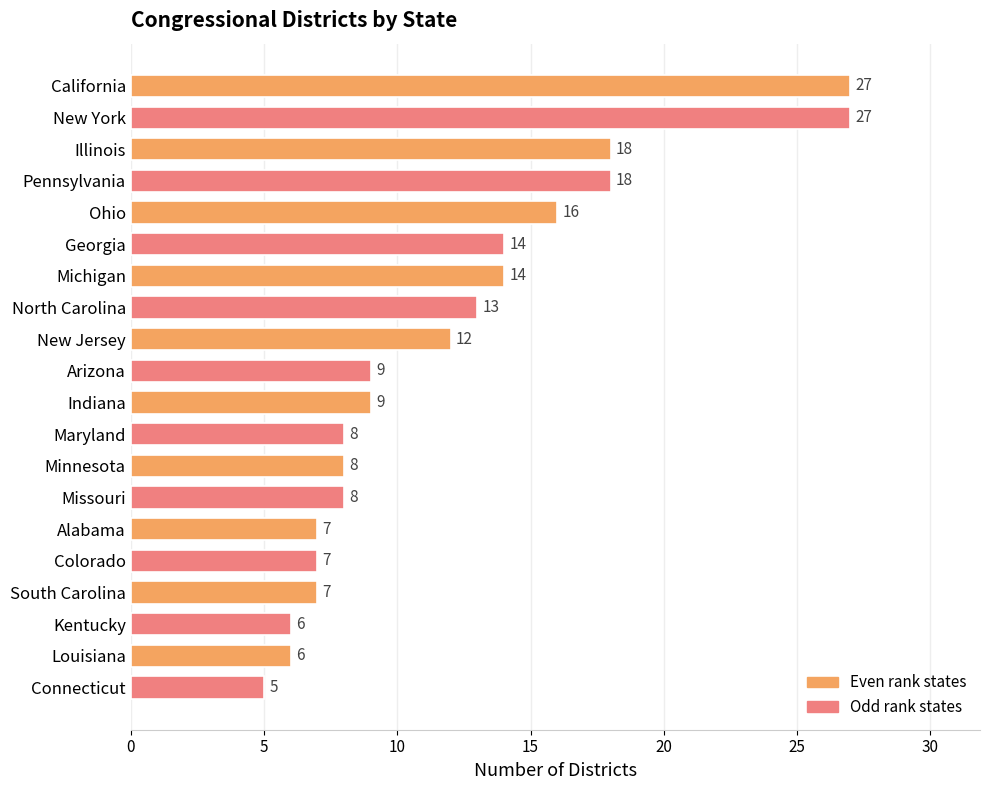

The value at South Carolina is 7. True or false?

True